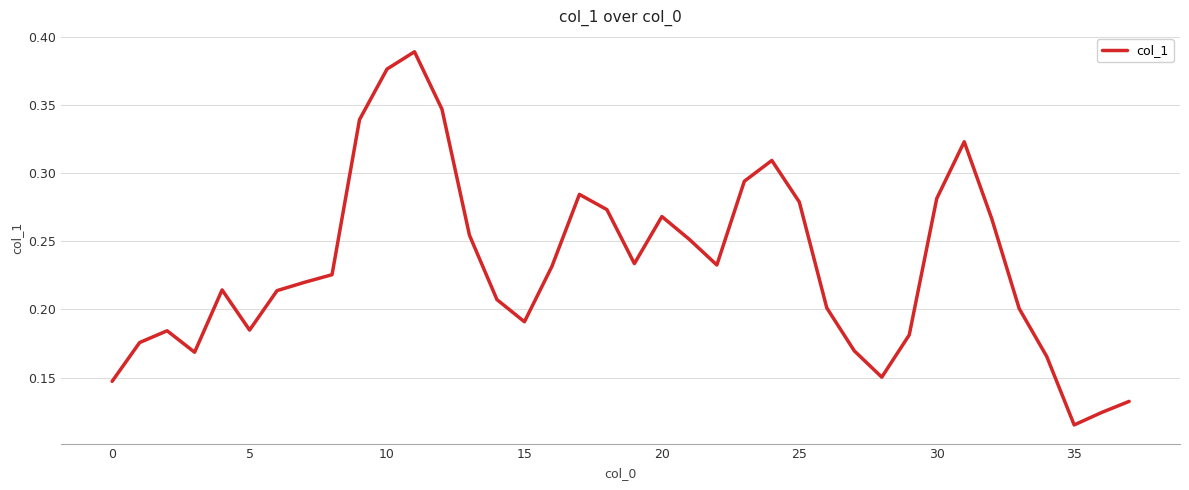

How many lines are shown in the chart?

1